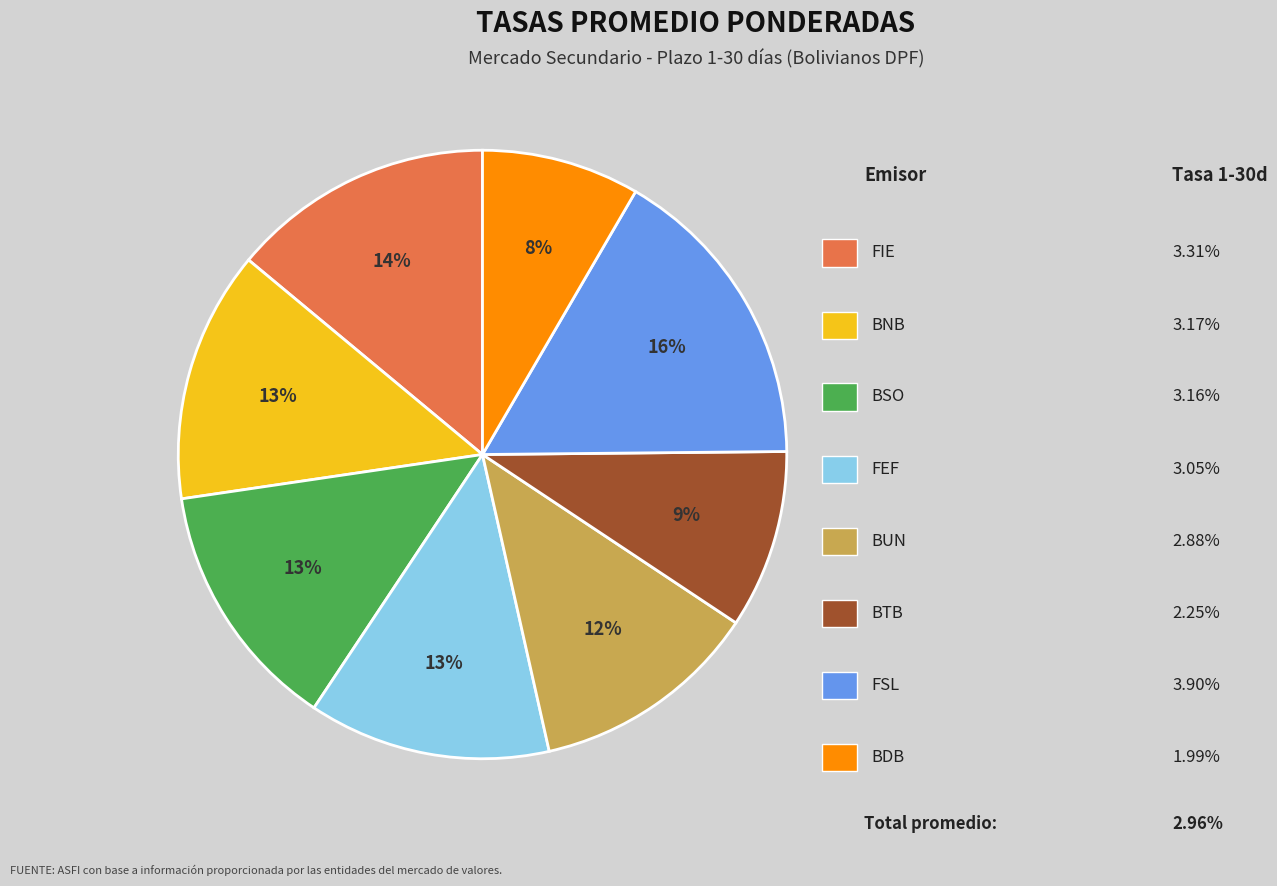

Does any single category account for the majority?

No